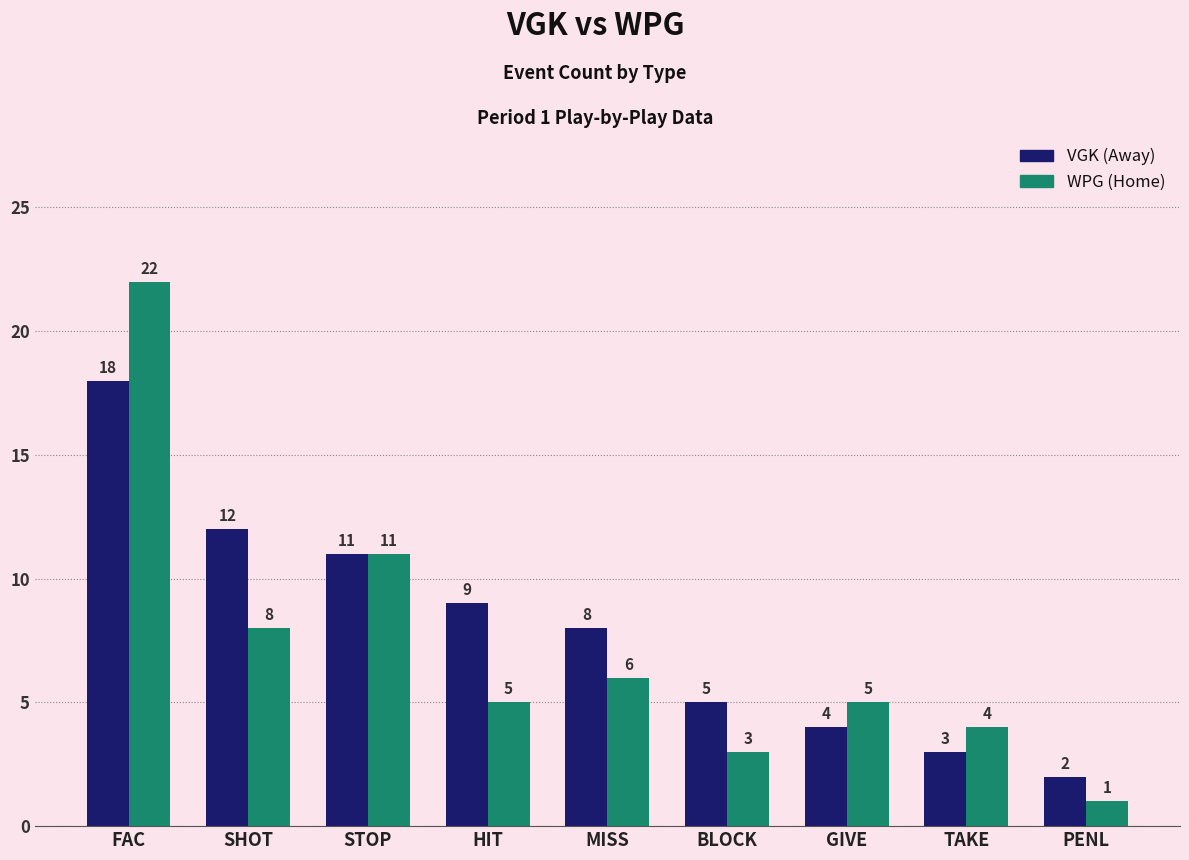

Read the VGK (Away) value at FAC, to the nearest 10.

20